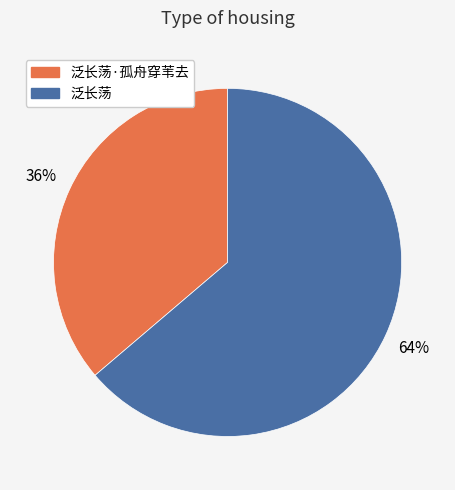

To the nearest percent, what is the average slice percentage?

50%